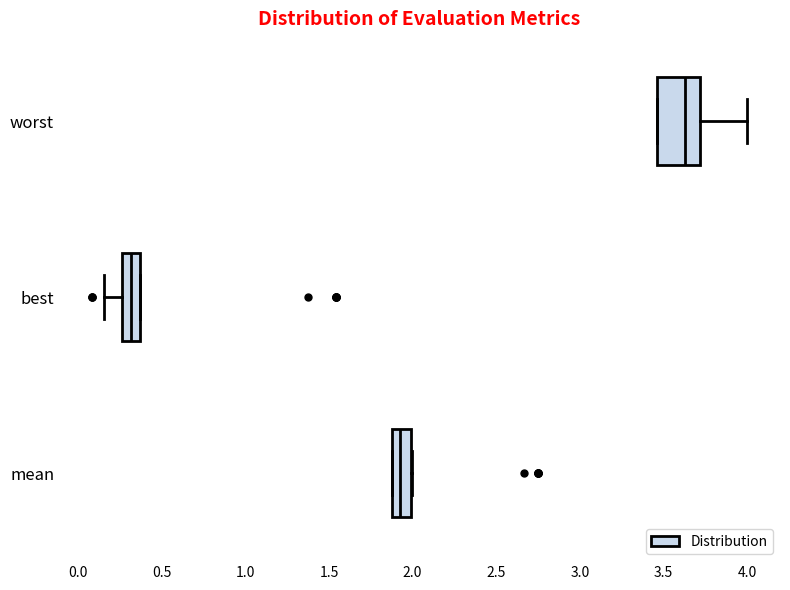

Reading bottom to top, read every box against the x-axis: the position of its median line, the range the box covers, and the ends of its whiskers. The values are not printed on the chart, so give them approximately, as read against the axis.

mean: median 1.90, box 1.85 to 2.00, whiskers 1.85 to 2.00
best: median 0.30, box 0.25 to 0.35, whiskers 0.15 to 0.35
worst: median 3.65, box 3.45 to 3.70, whiskers 3.45 to 4.00